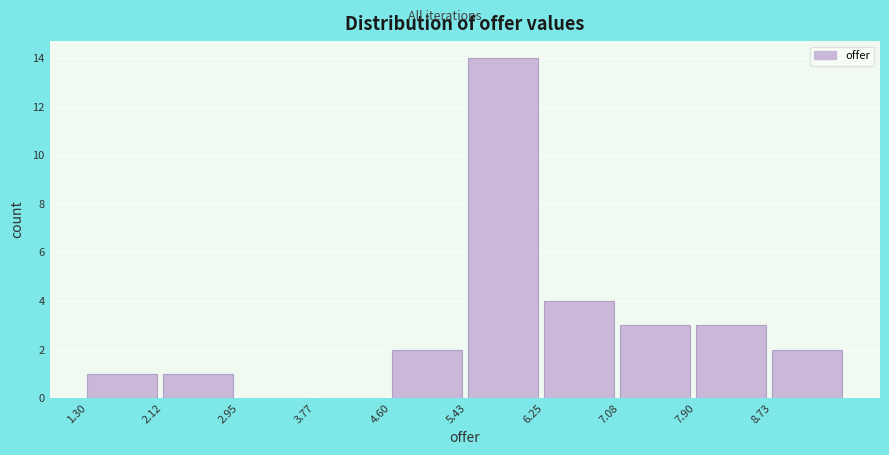

Reading left to right, list every bar in this chart as the range it spans on the x-axis followed by its height. Neither the bar edges nor the heights are printed on the chart, so give them approximately, as read against the axes.

1.3 to 2.1: 1
2.1 to 2.9: 1
2.9 to 3.8: 0
3.8 to 4.6: 0
4.6 to 5.4: 2
5.4 to 6.3: 14
6.3 to 7.1: 4
7.1 to 7.9: 3
7.9 to 8.7: 3
8.7 to 9.6: 2